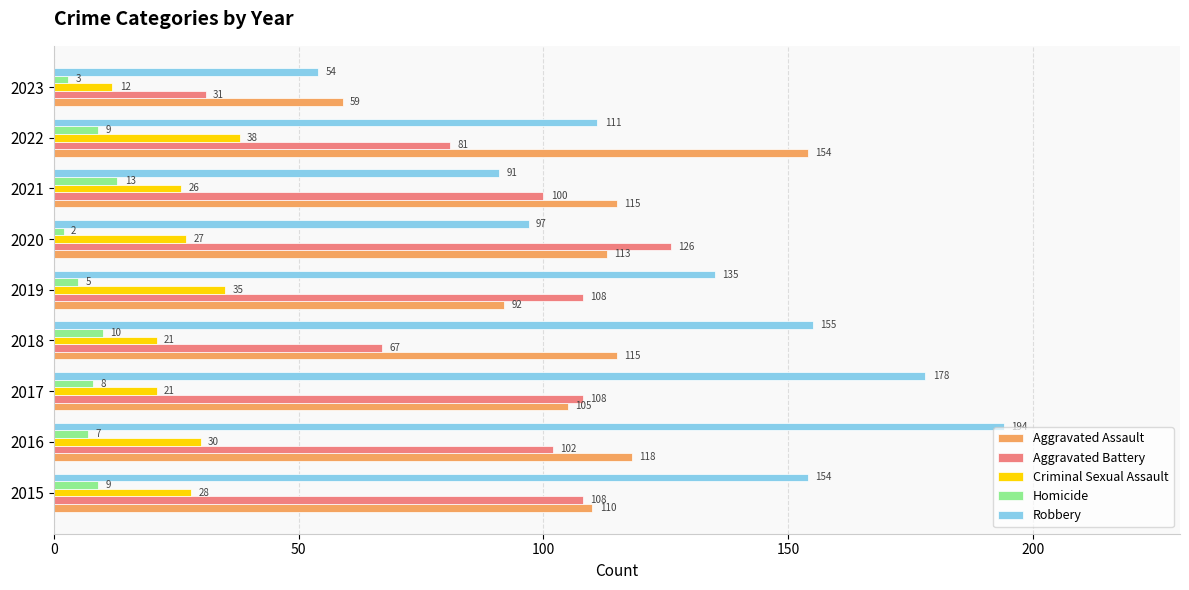

Which category has the highest value in the Criminal Sexual Assault series?

2022